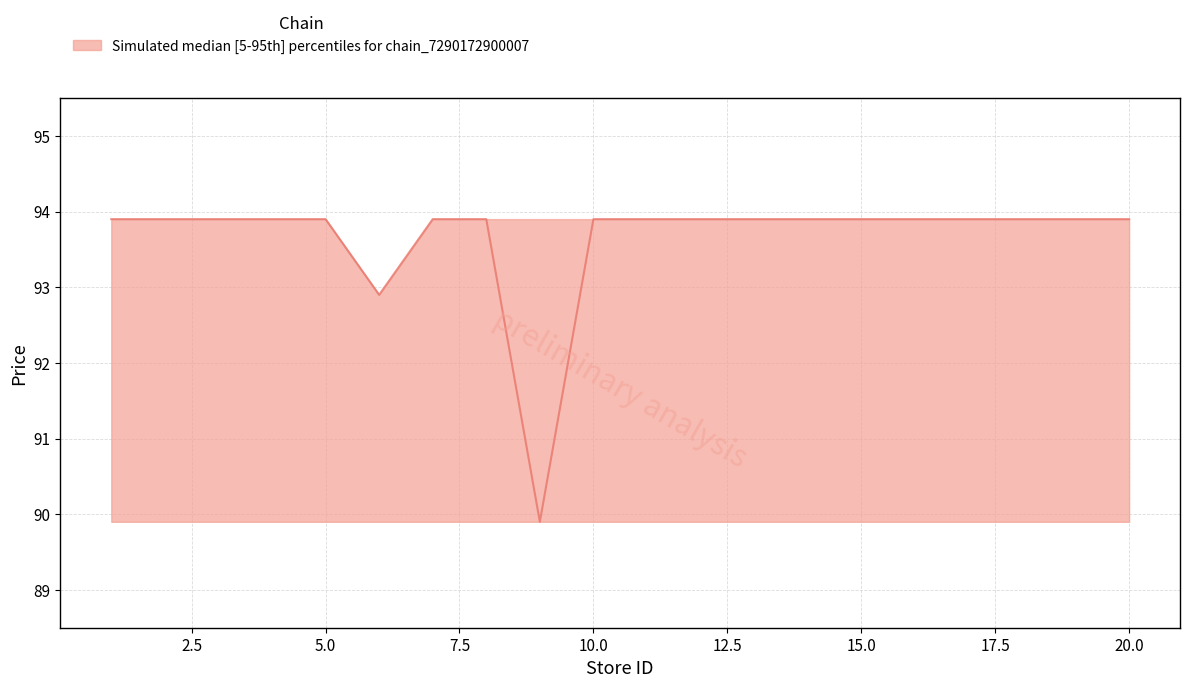

Is it true that price_lower equals 89.9 at 13?

True